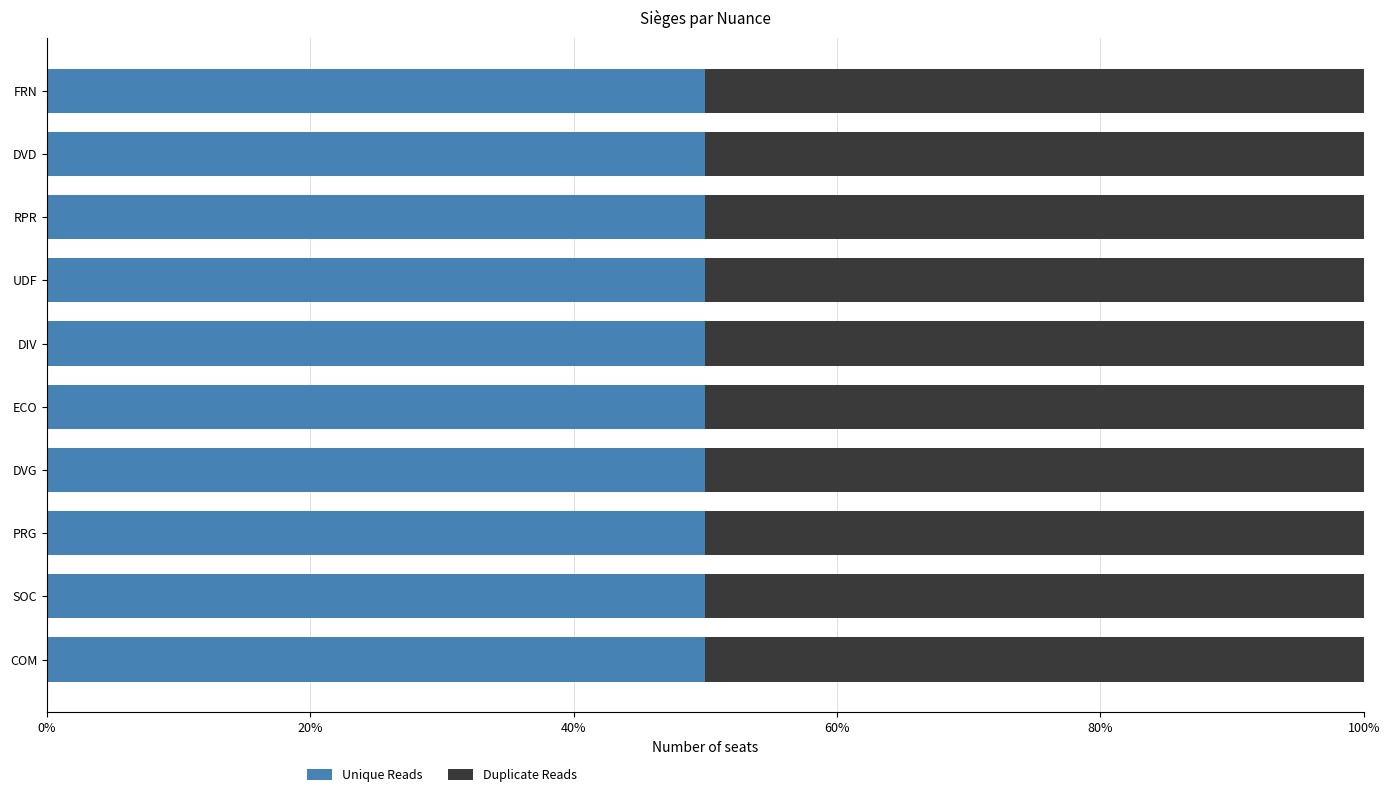

Reading right to left, transcribe all the data shown in this chart.

Unique Reads: COM=38	SOC=126	PRG=128	DVG=20	ECO=6	DIV=3	UDF=108	RPR=135	DVD=12	FRN=1
Duplicate Reads: COM=38	SOC=126	PRG=128	DVG=20	ECO=6	DIV=3	UDF=108	RPR=135	DVD=12	FRN=1